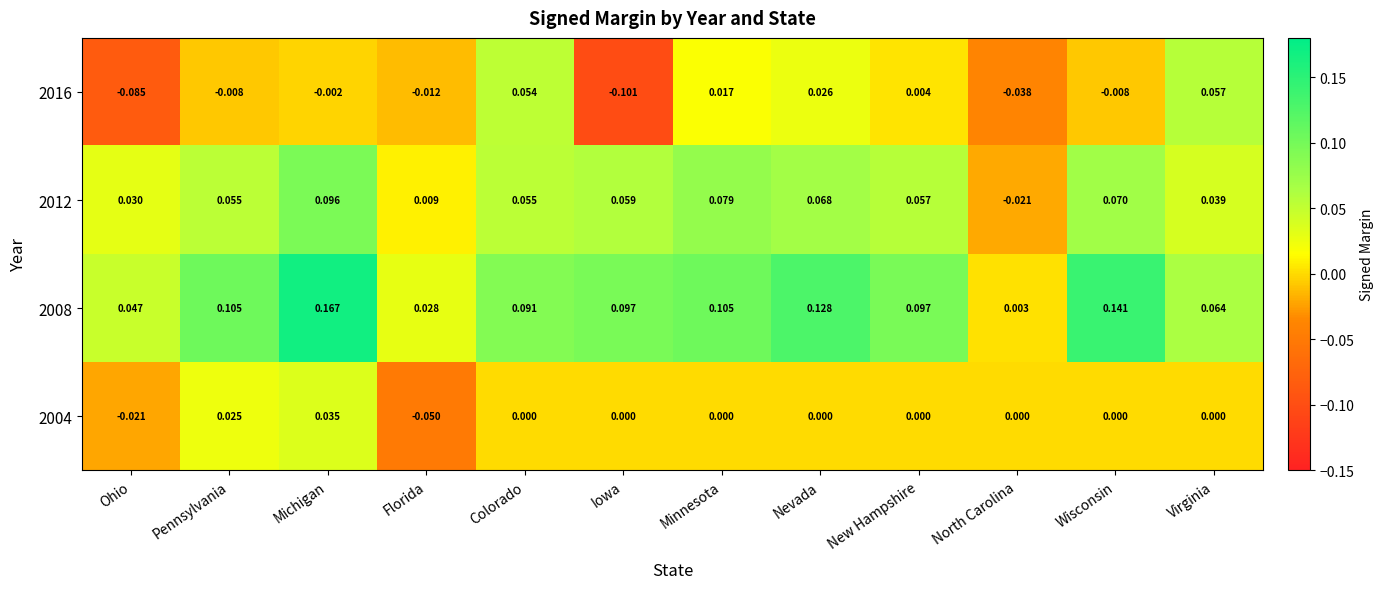

Which series has the widest spread of values?

2008